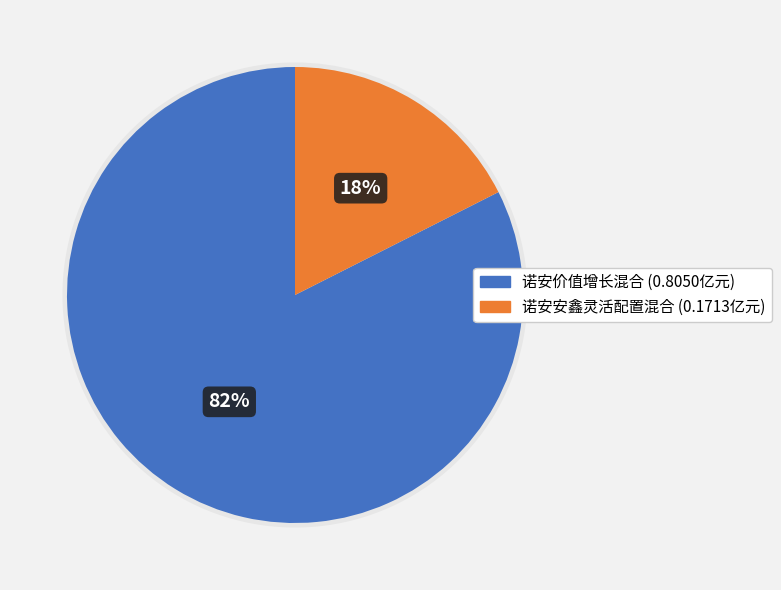

Is there any slice that represents more than half of the pie?

Yes